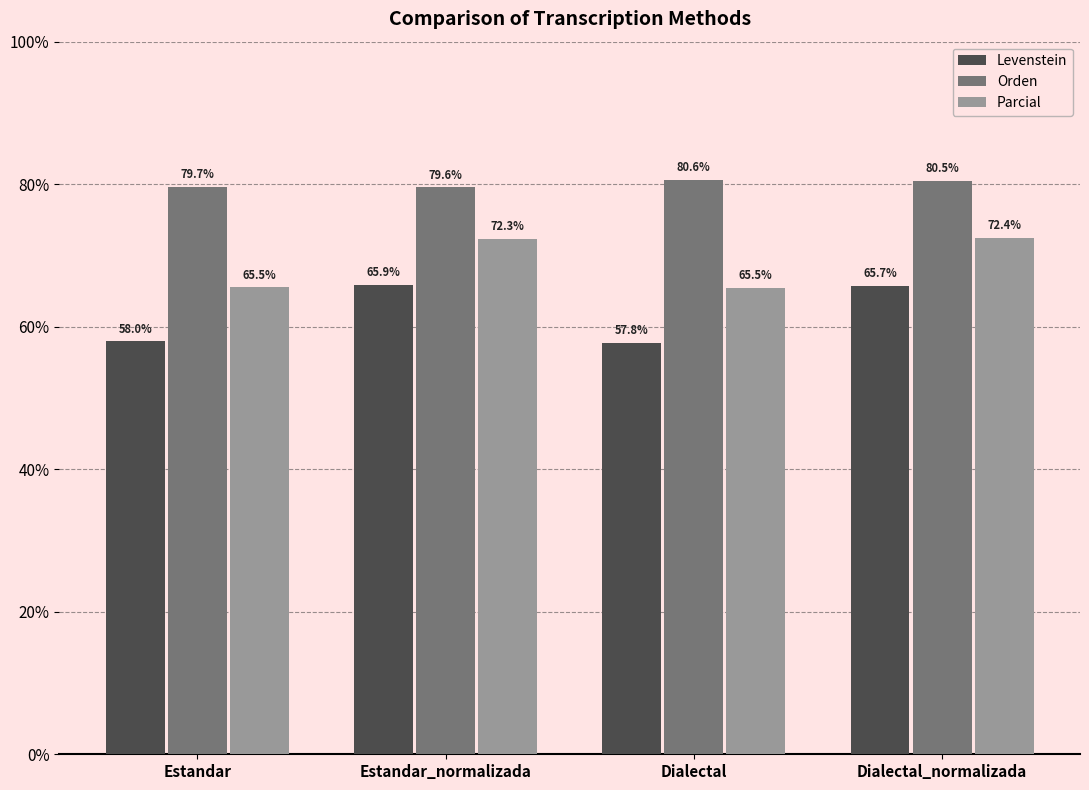

Where does the Parcial series first go above 72?

Estandar_normalizada